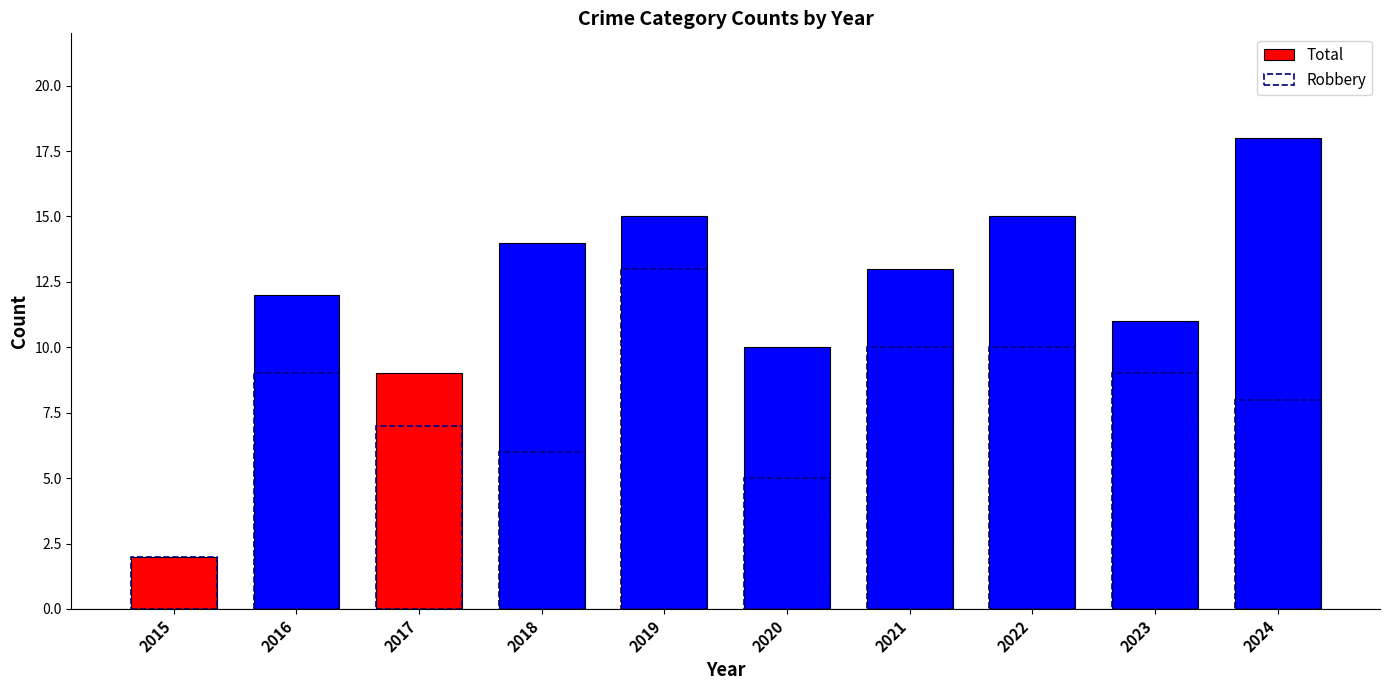

Is the value of Robbery at 2015 greater than the value of Total at 2017?

No